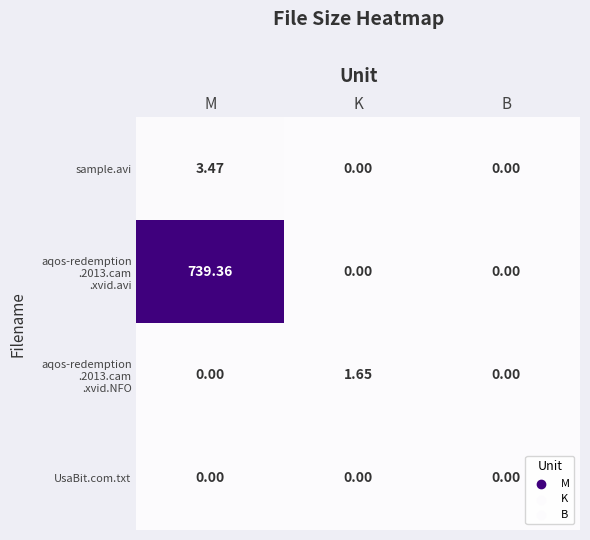

Which category has the highest value across all series?

M